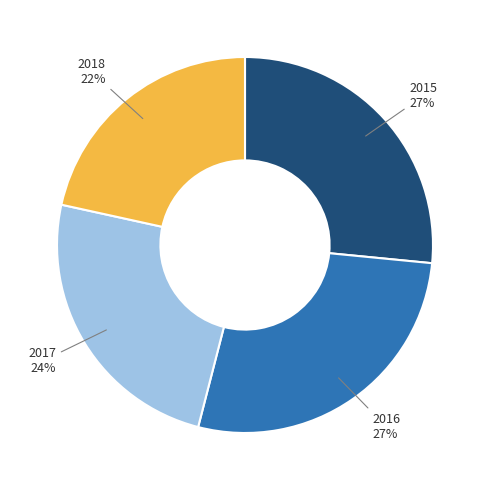

Count the number of slices in the pie.

4